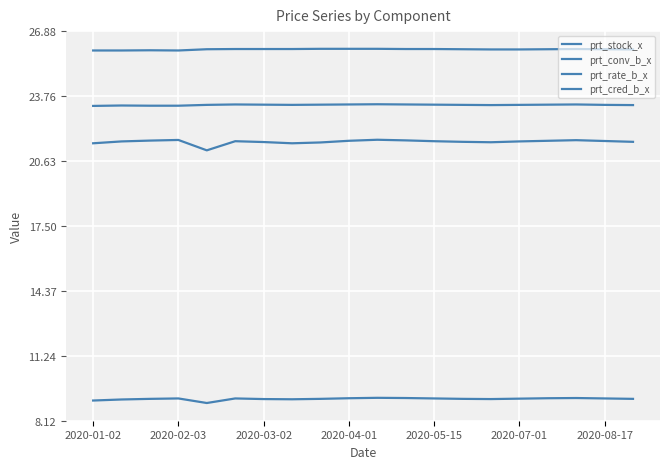

Is this an area chart (filled region under the line)?

No